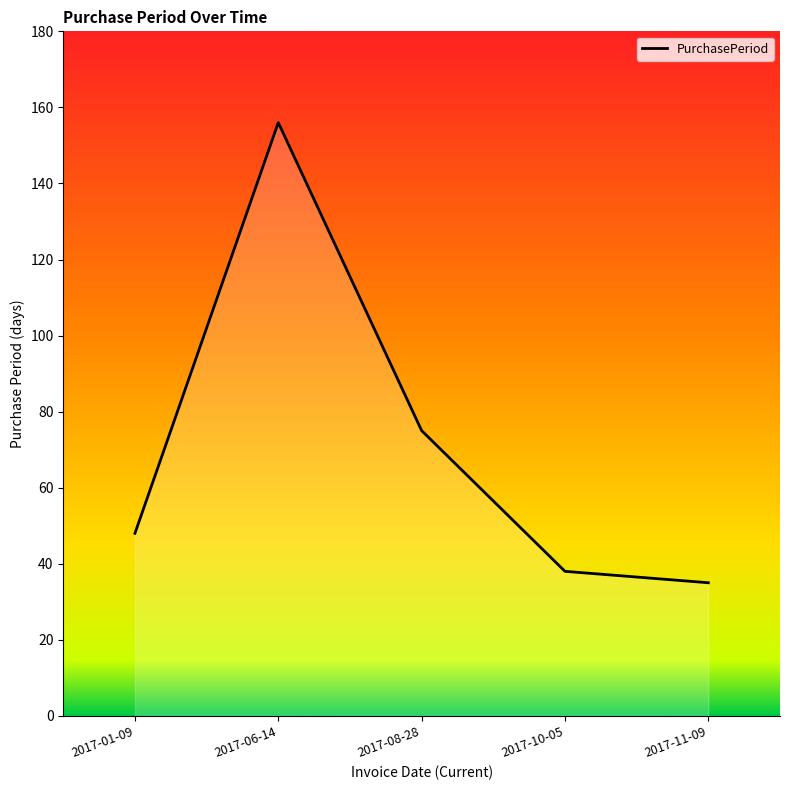

The value at 2017-01-09 is 48. True or false?

True